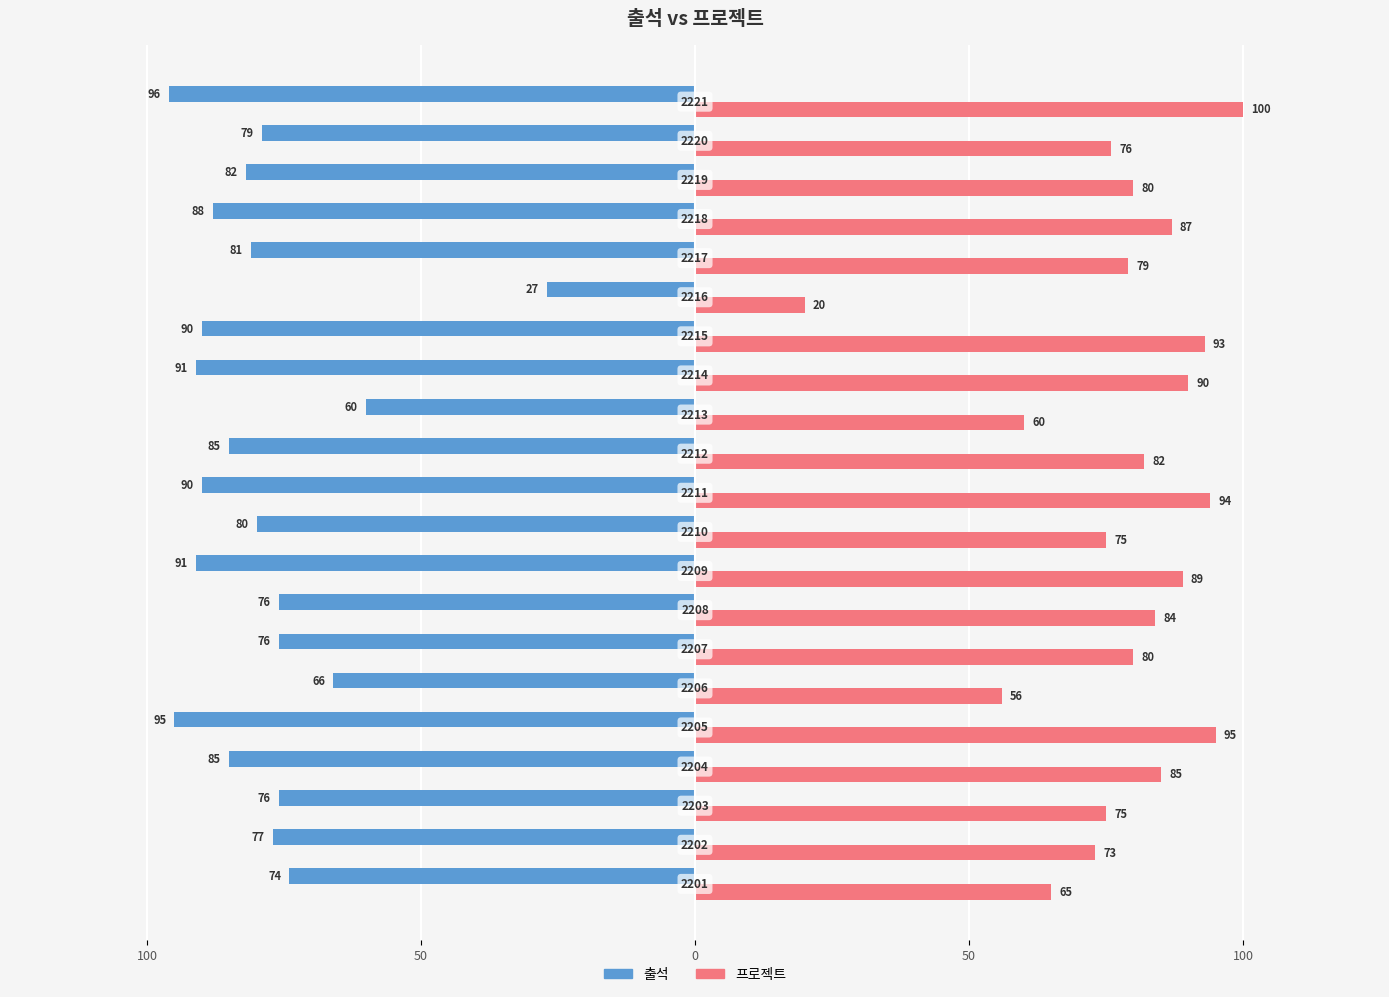

What are all the series names shown in the legend?

출석, 프로젝트